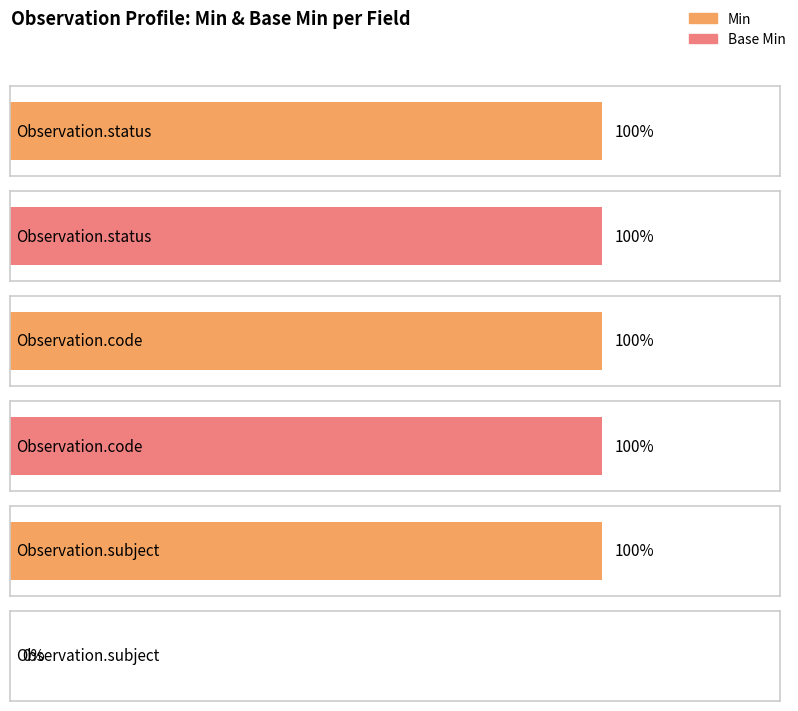

Is it true that Base Min equals 0 at Observation.method?

False